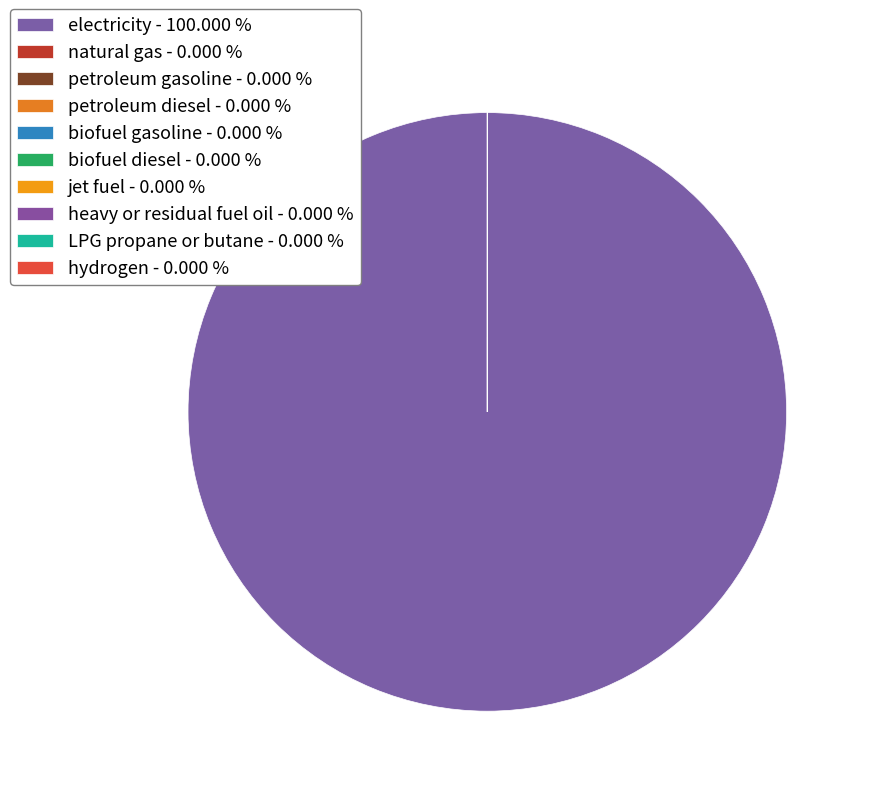

Is it true that jet fuel is 0% of the pie?

True